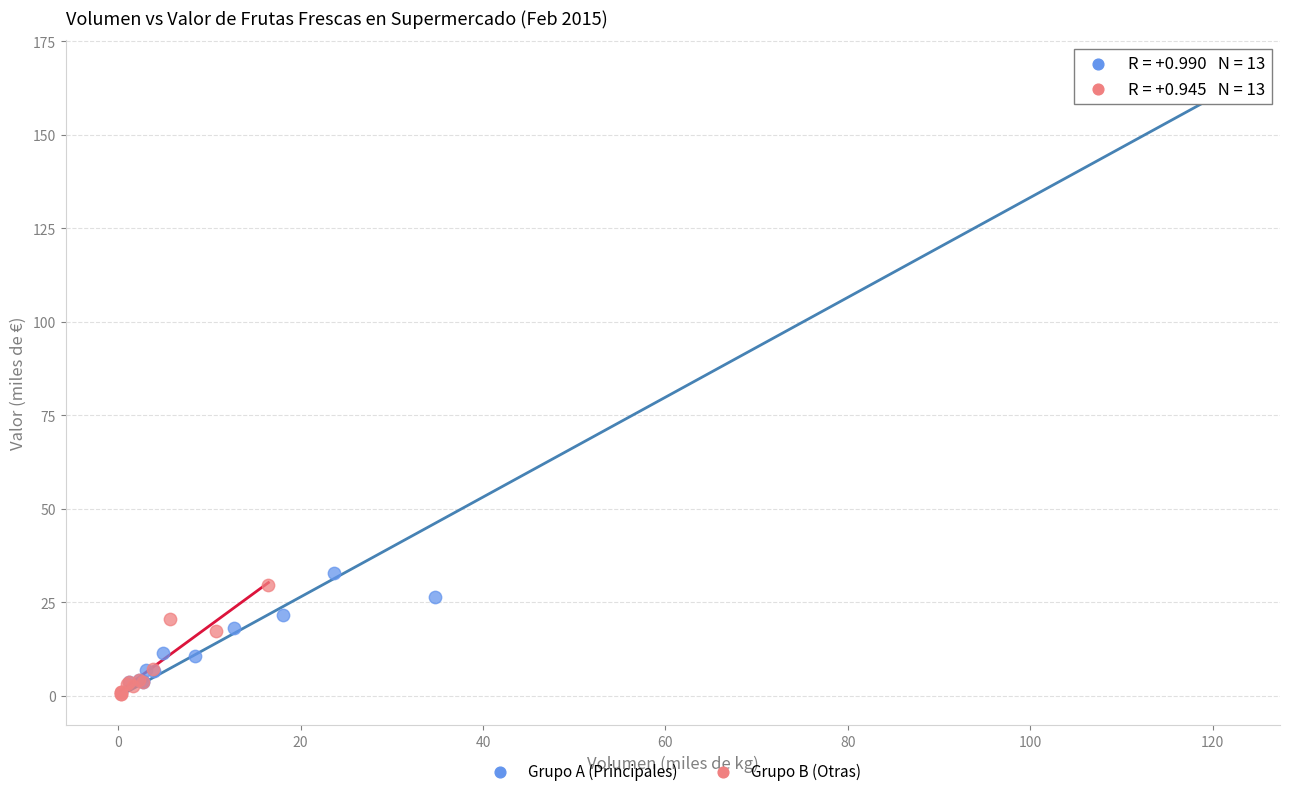

Which series contains the lowest Y value?

Grupo B (Otras)